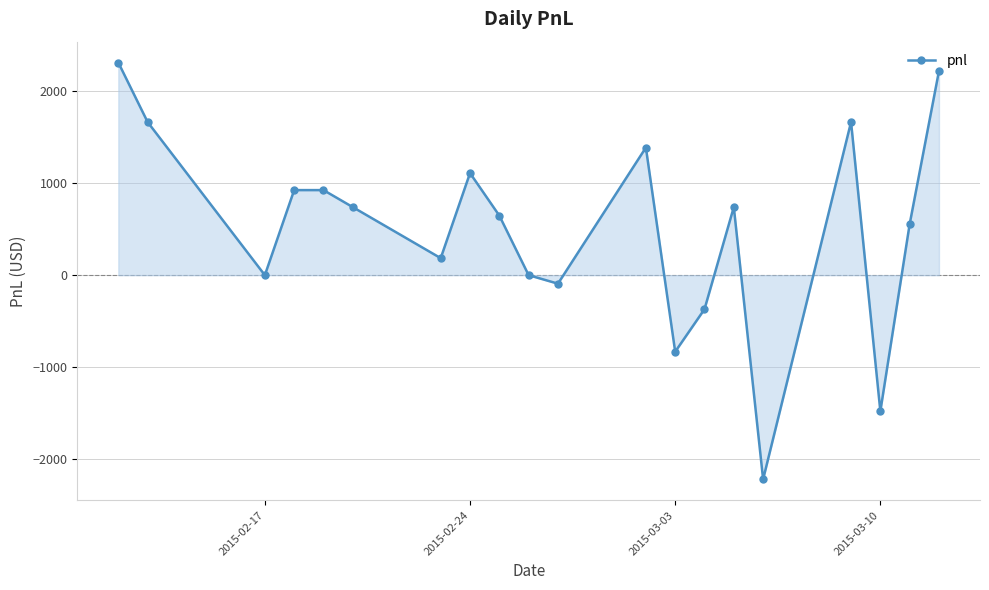

What is the difference between the second highest and minimum values?

4440.0